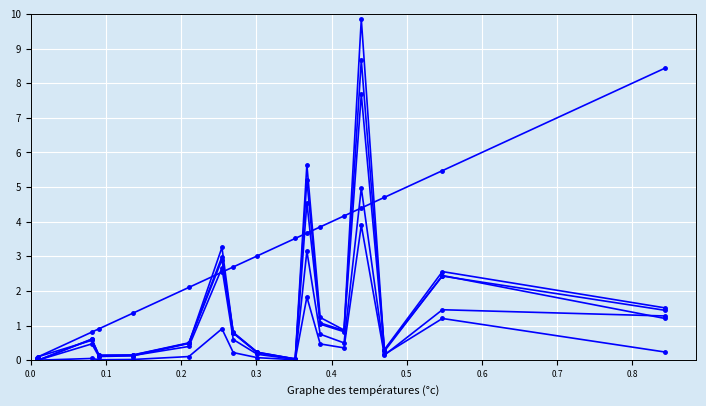

The value of actual_enterprise_value at 0.2 is 0.8. True or false?

False